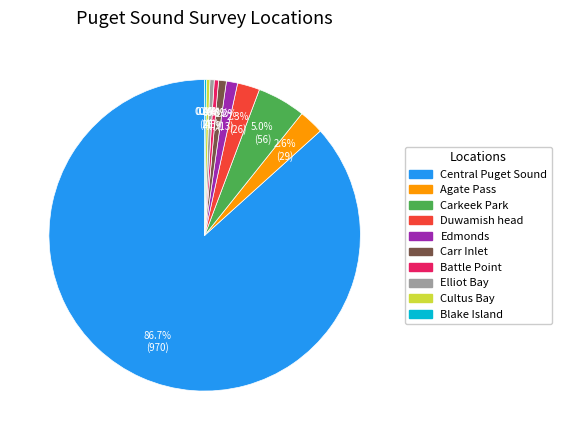

The Central Puget Sound slice represents 87% of the pie. True or false?

True